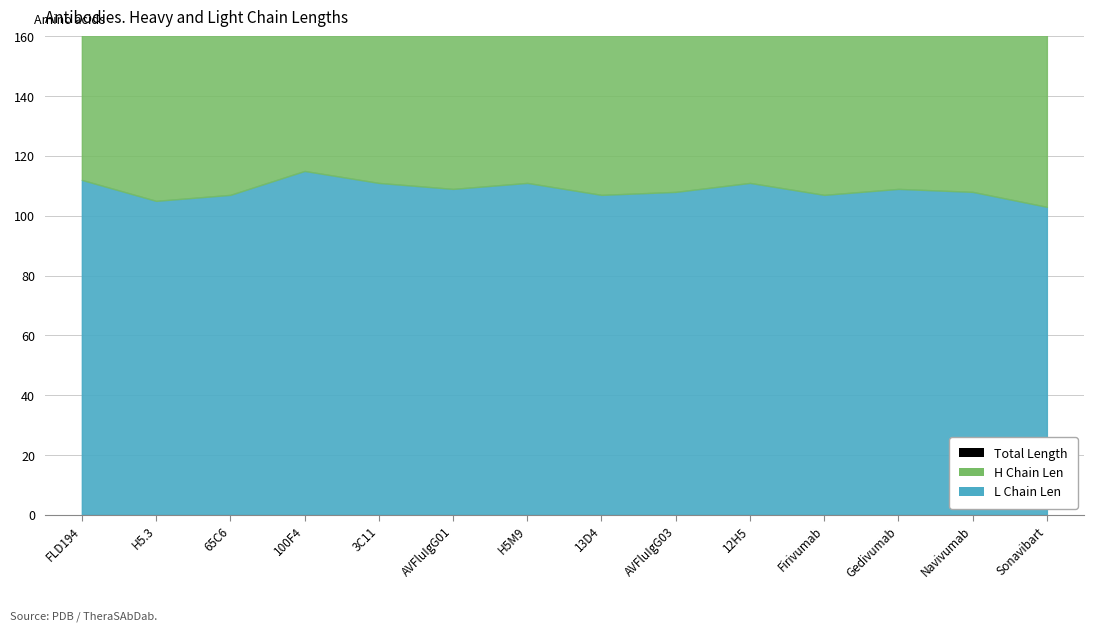

Count the number of categories in the chart.

14